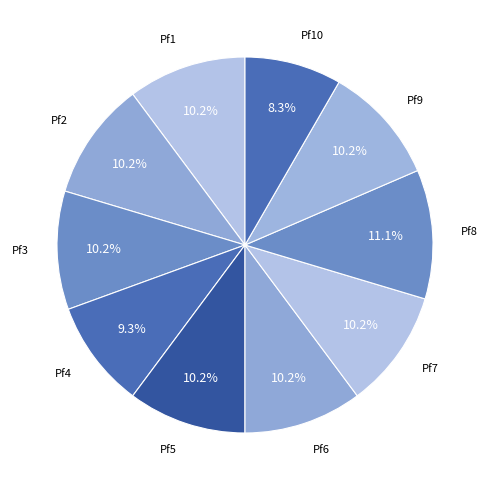

How many slices are in this pie chart?

10